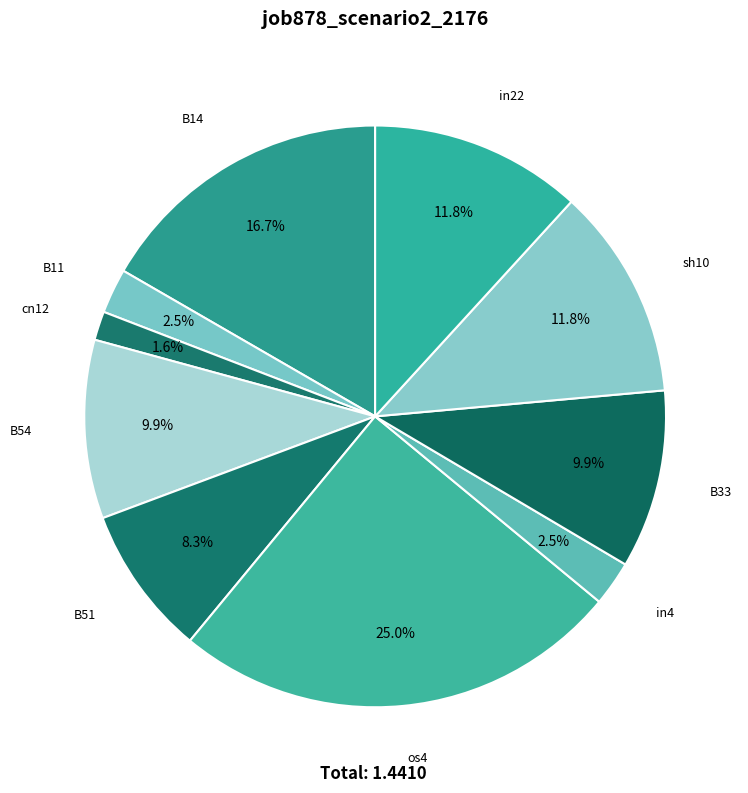

To the nearest percent, what is the average slice percentage?

10%